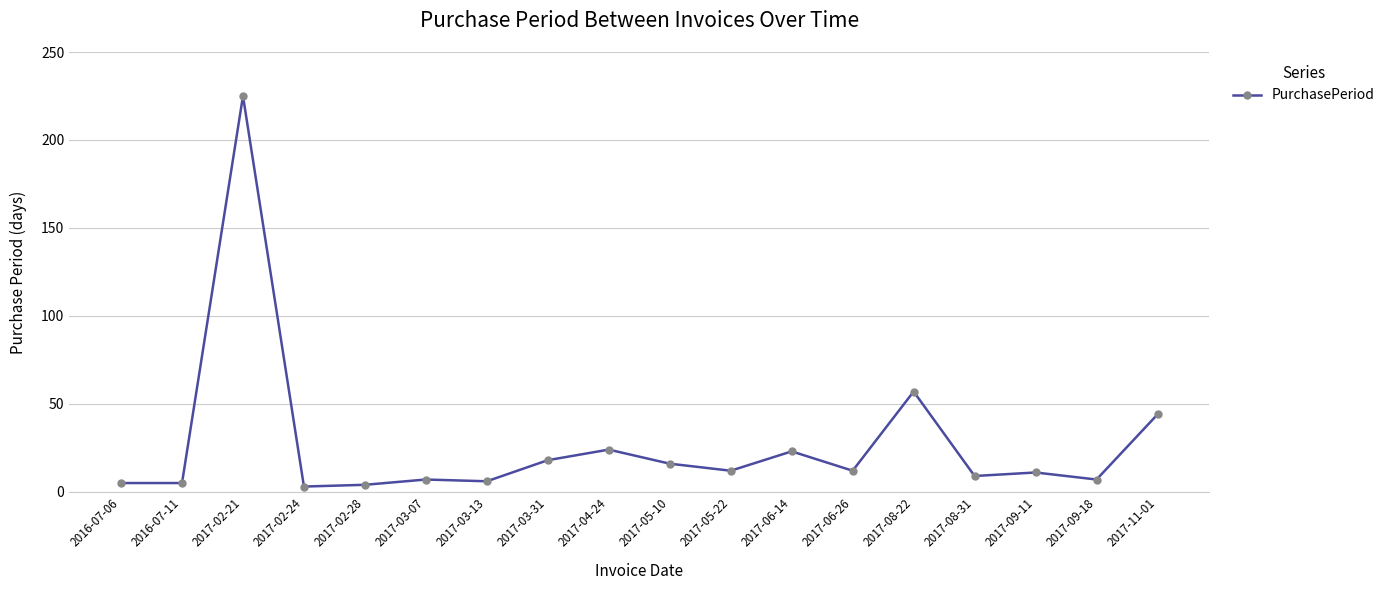

Approximately how many times larger is the value at 2017-11-01 compared to 2017-06-26?

3.7